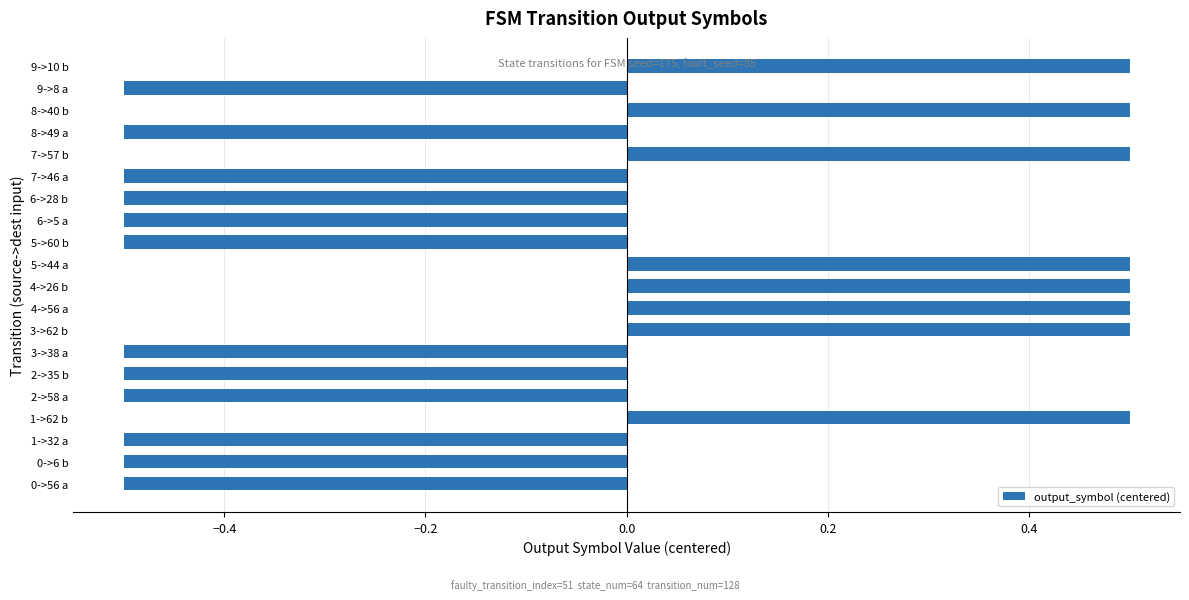

Is it true that the value at 3->38 a is -0.5?

True